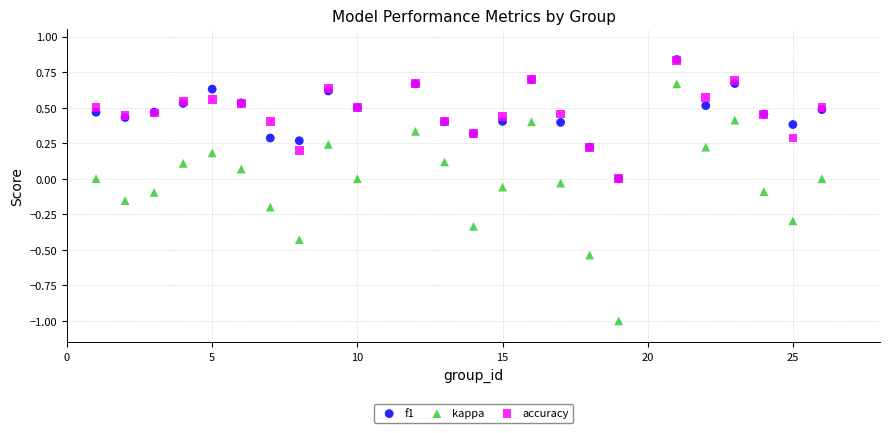

What are all the series names shown in the legend?

f1, kappa, accuracy